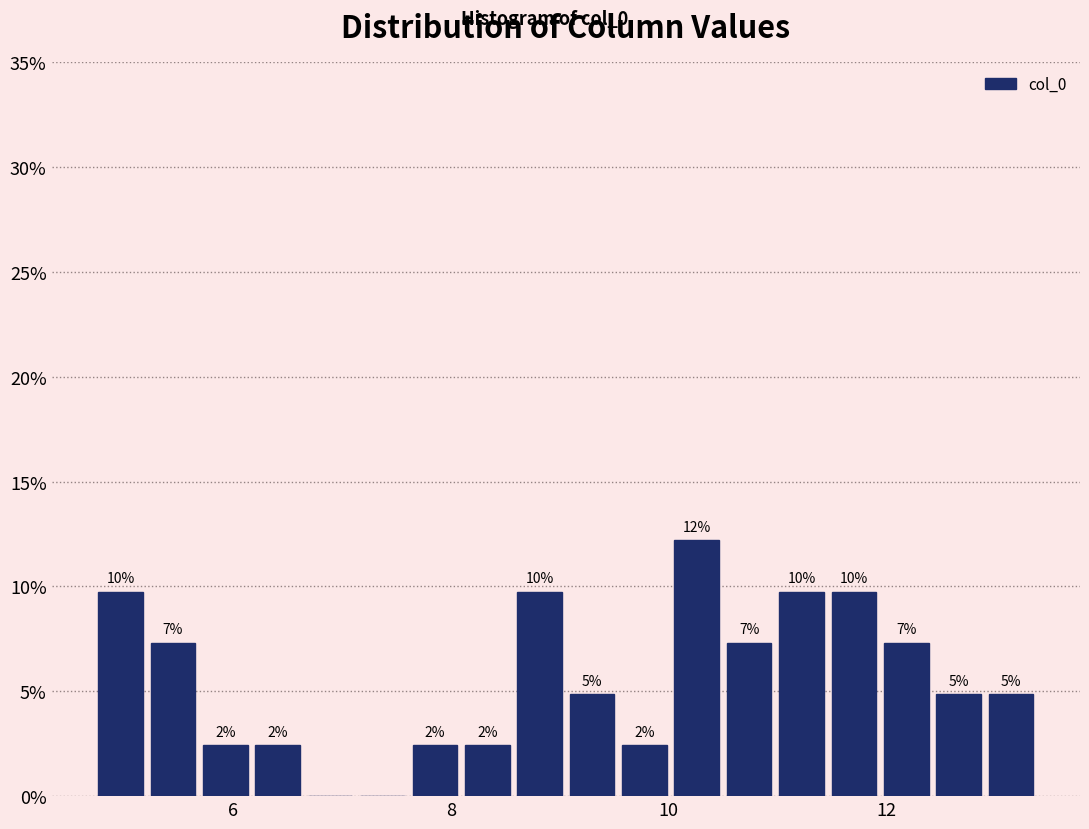

Read against the x-axis, roughly where is the centre of the tallest bar?

10.2